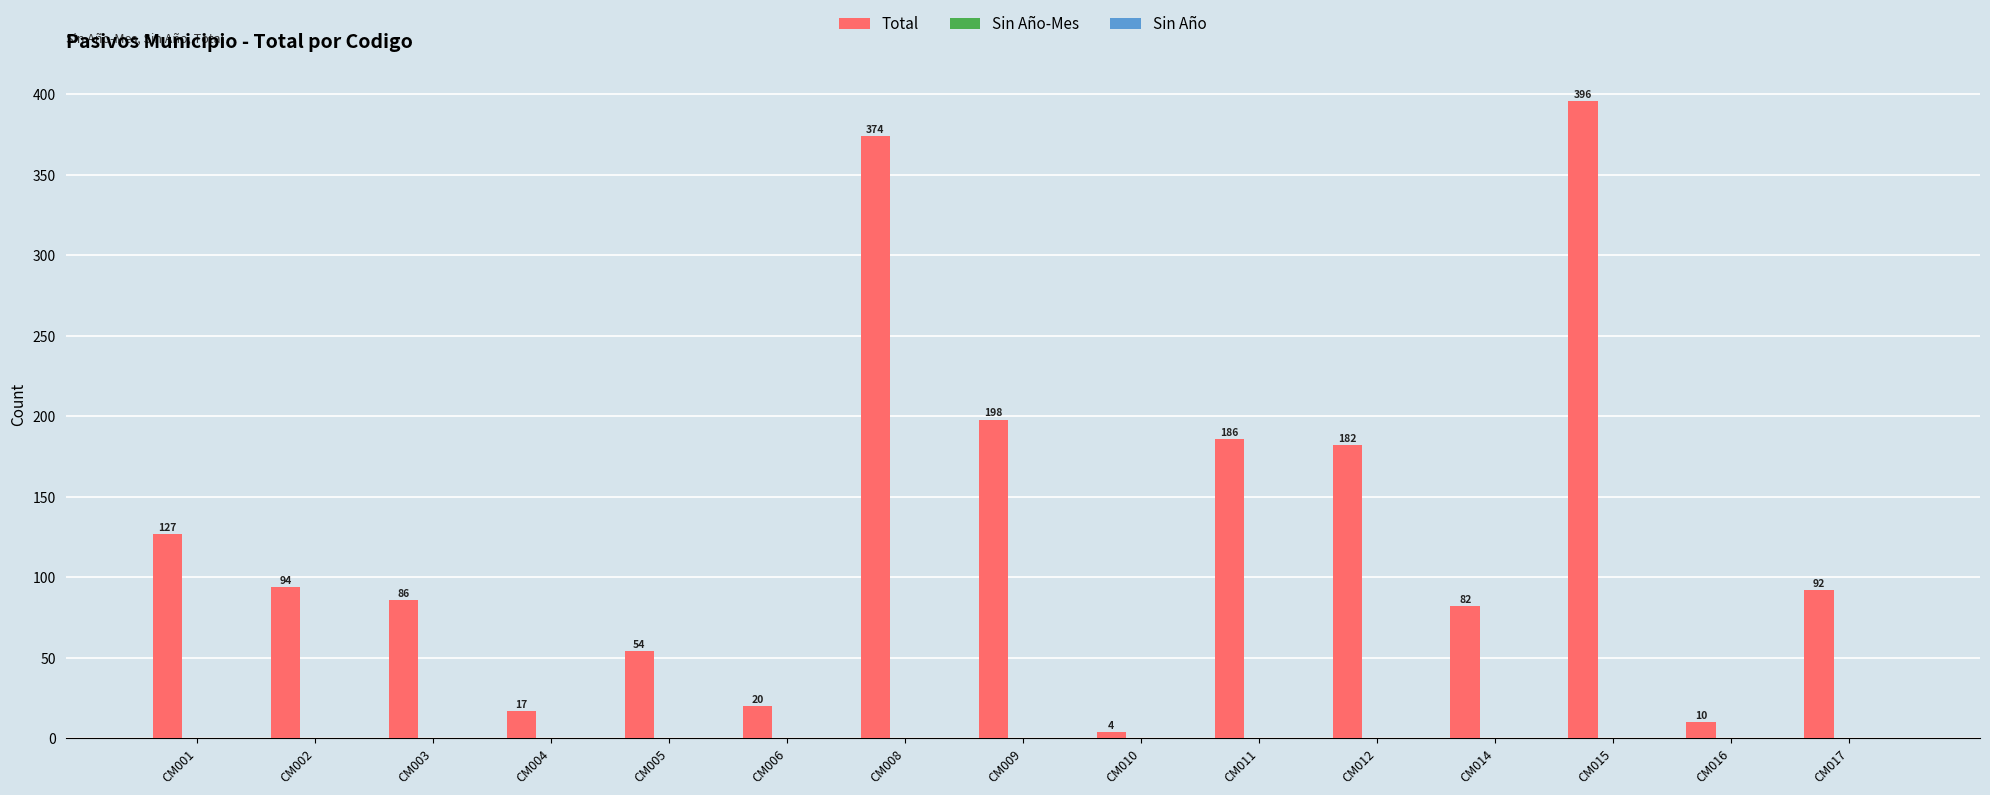

True or false: the data shows 123 at CM008.

False